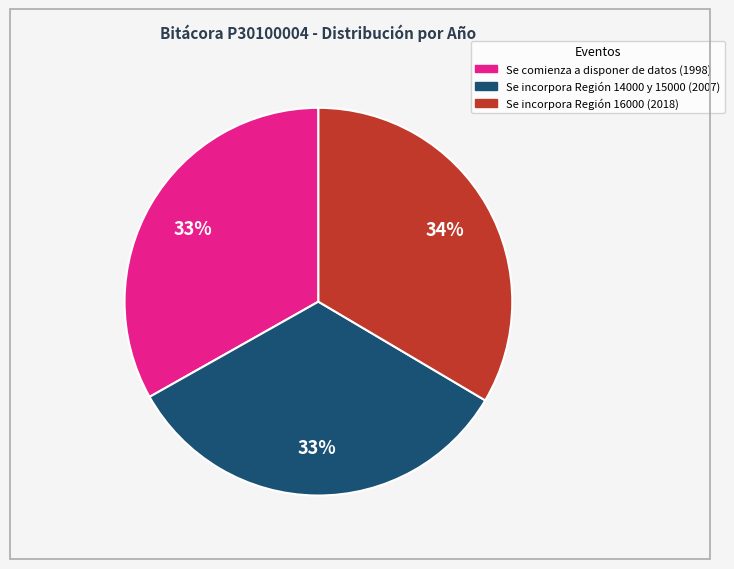

How many slices are in this pie chart?

3